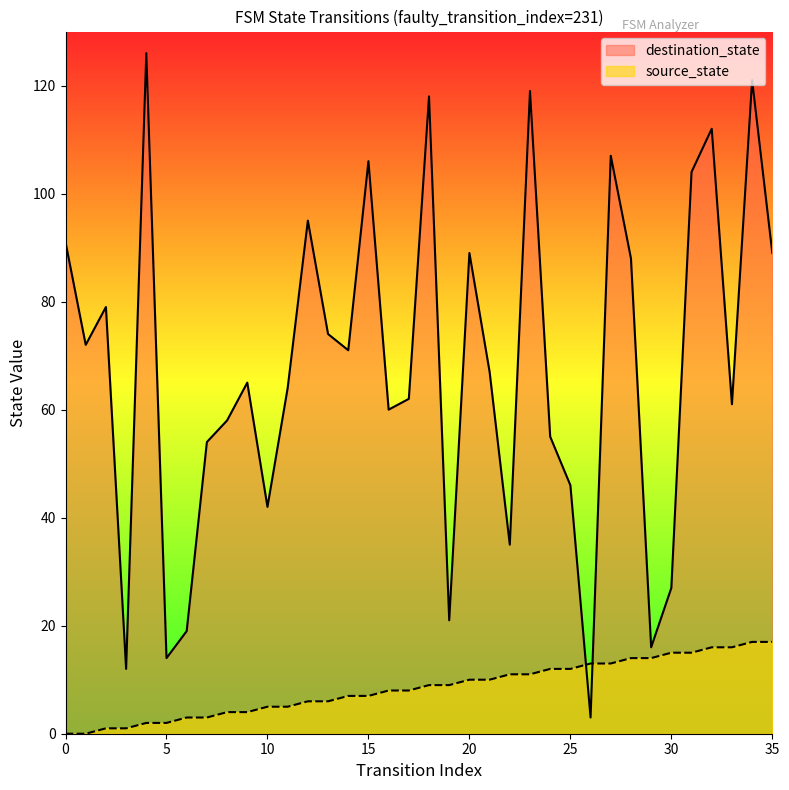

At how many categories does at least one series exceed 36?

28